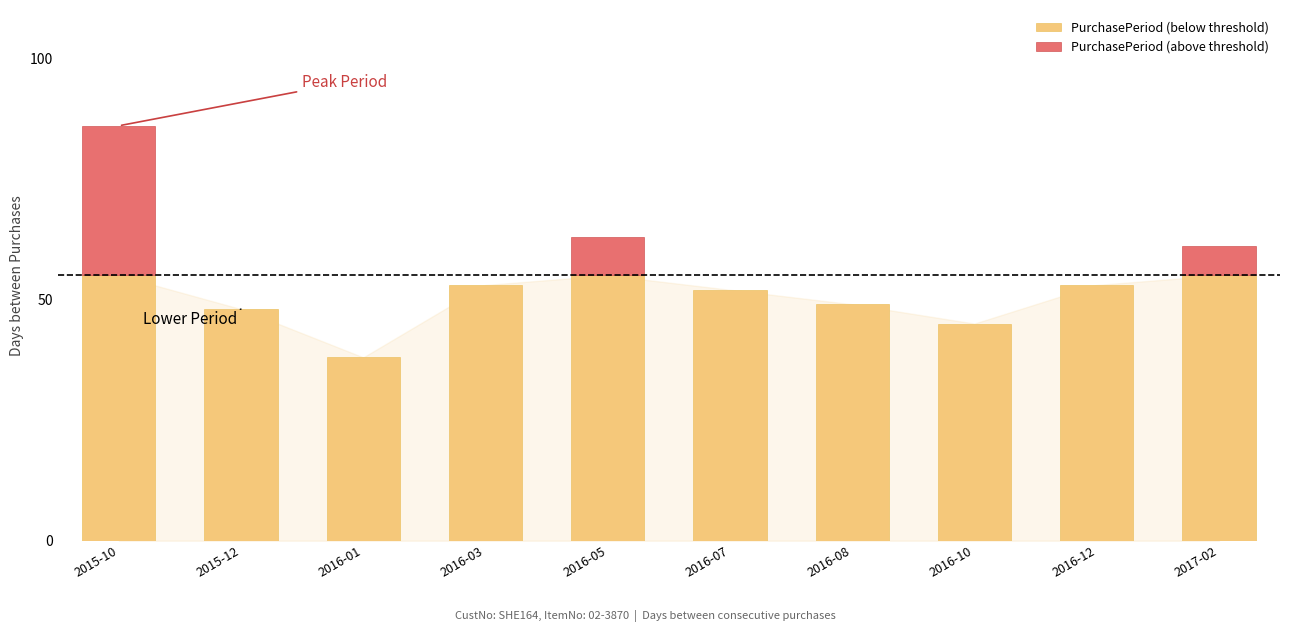

Which category has the highest value in the PurchasePeriod (above threshold) series?

2015-10